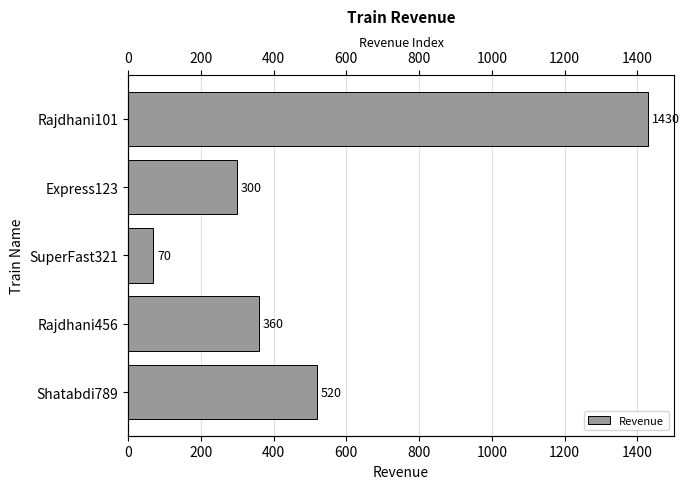

What is the change in value from Express123 to Rajdhani456?

+60